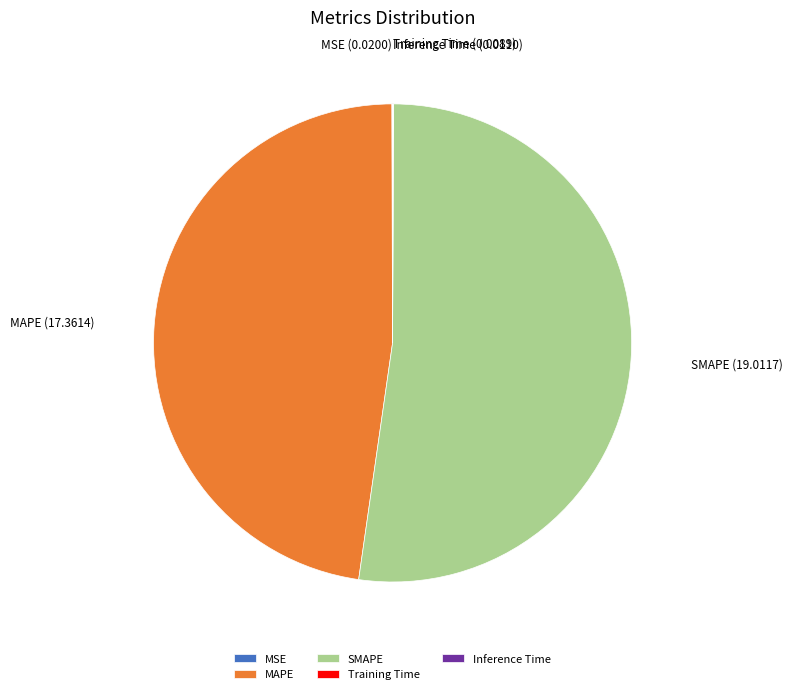

Which category has the biggest portion of the pie?

SMAPE